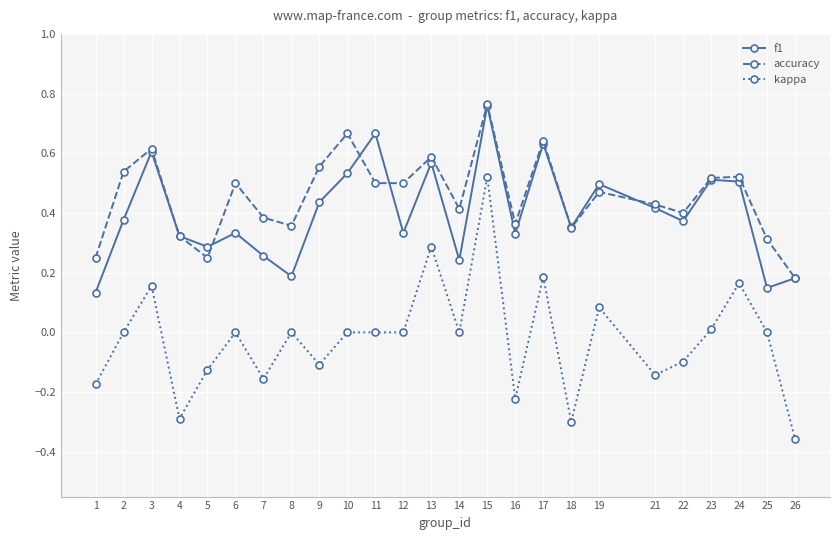

True or false: accuracy and kappa cross at least once.

False